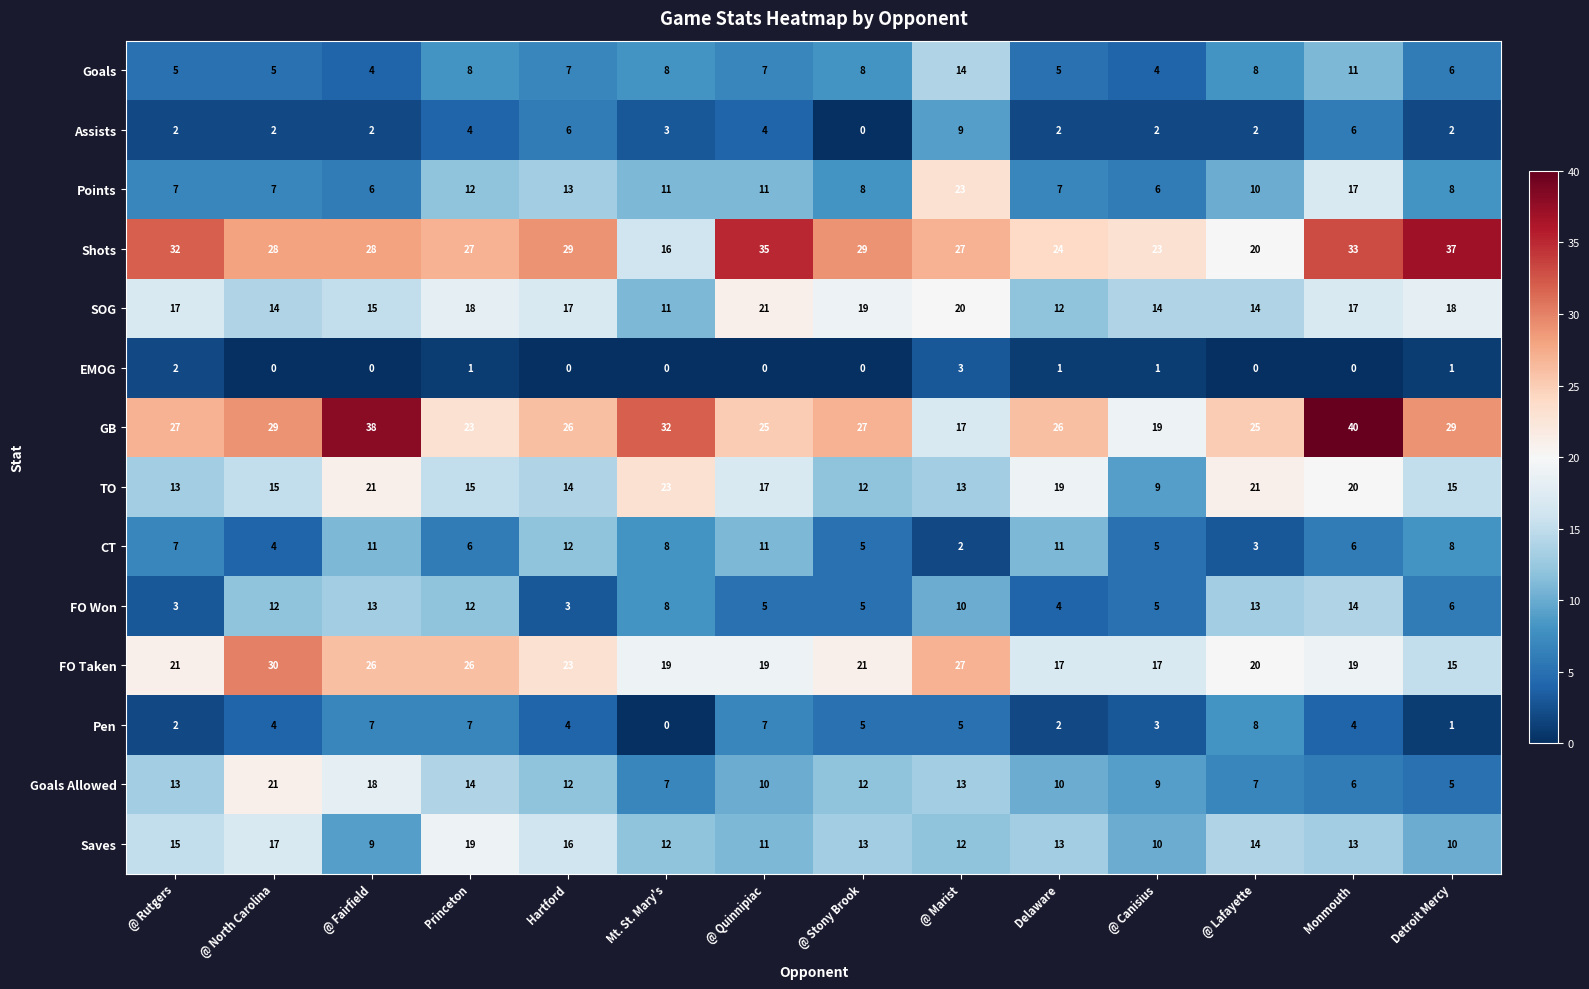

The CT series shows 6 at @ Quinnipiac. True or false?

False